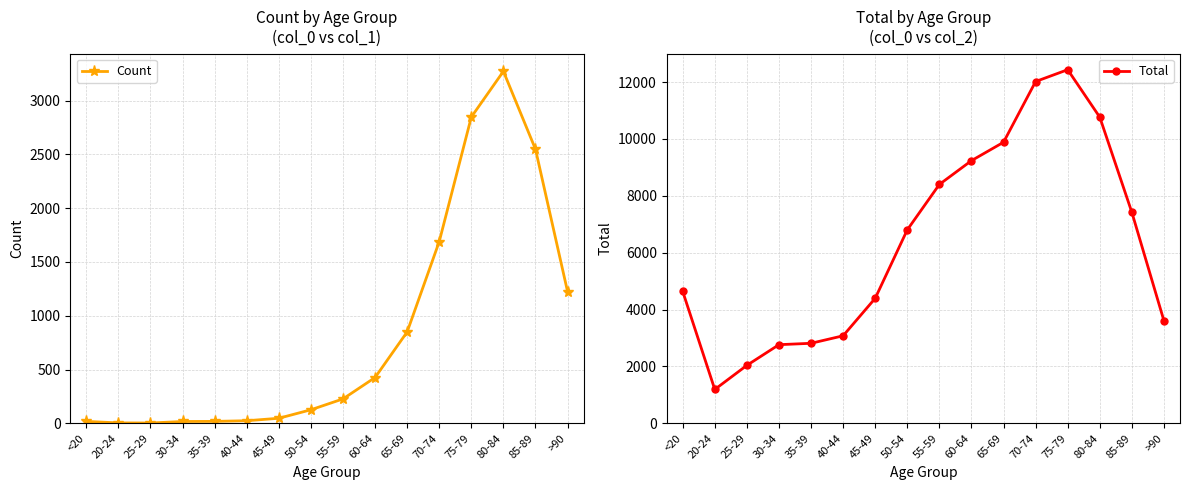

What position from the right is 20-24?

15